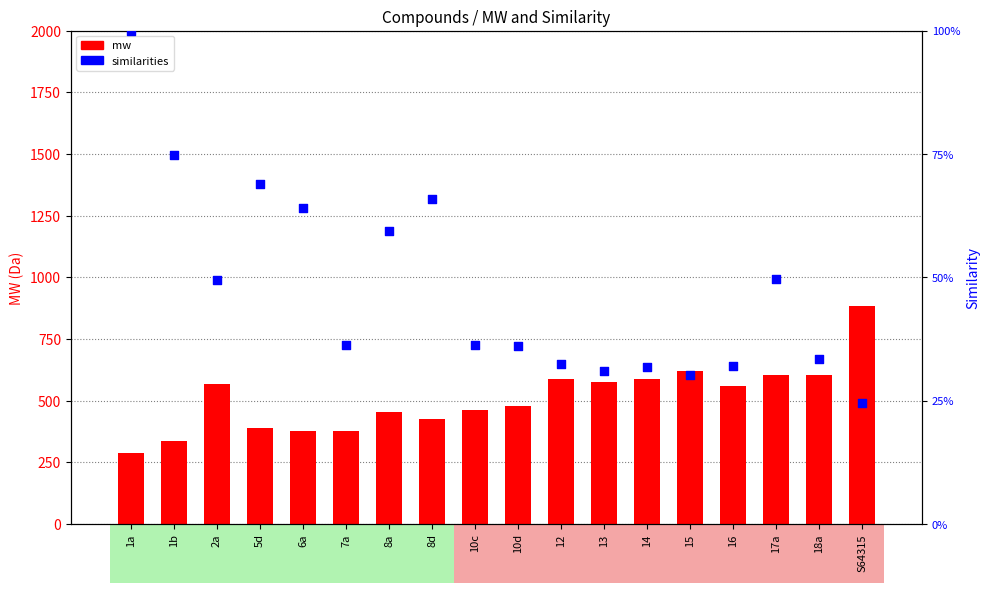

What is the total value across all series at 10d?

794.7